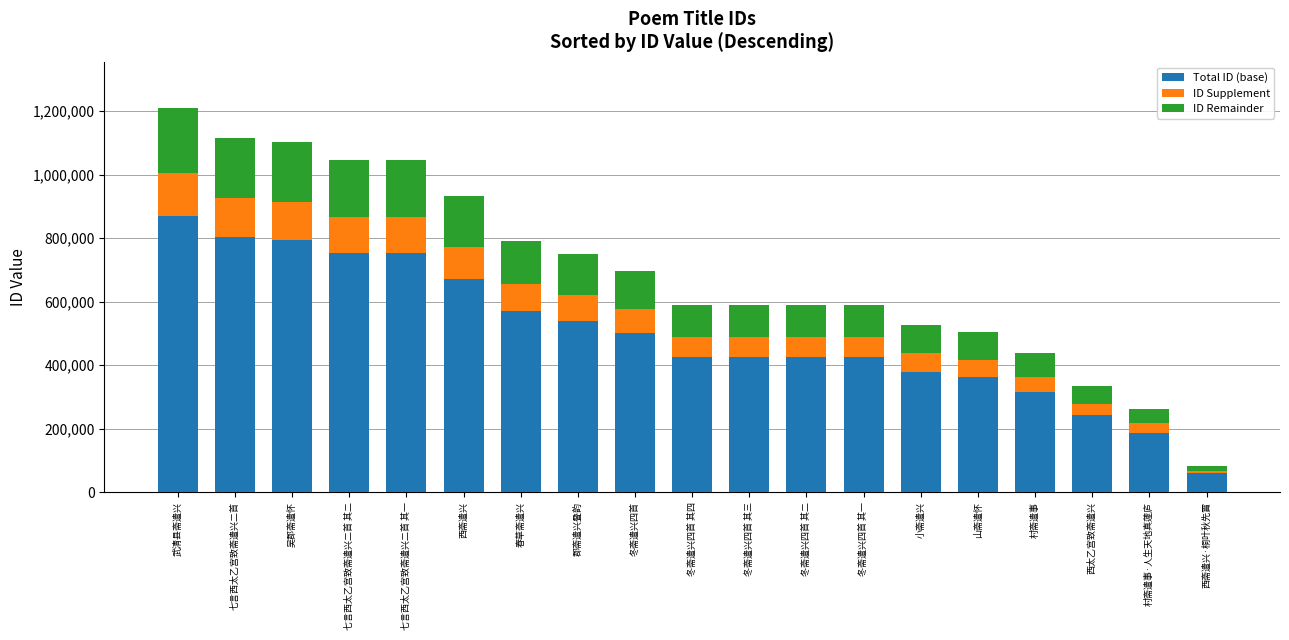

The value of Total ID (base) at 七言西太乙宫致斋遣兴二首 is 803735.3. True or false?

True